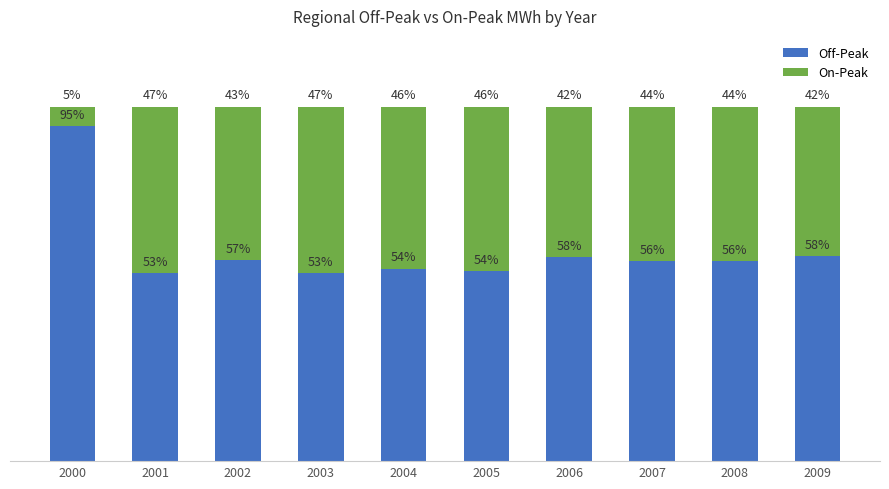

At how many categories does at least one series exceed 73?

1